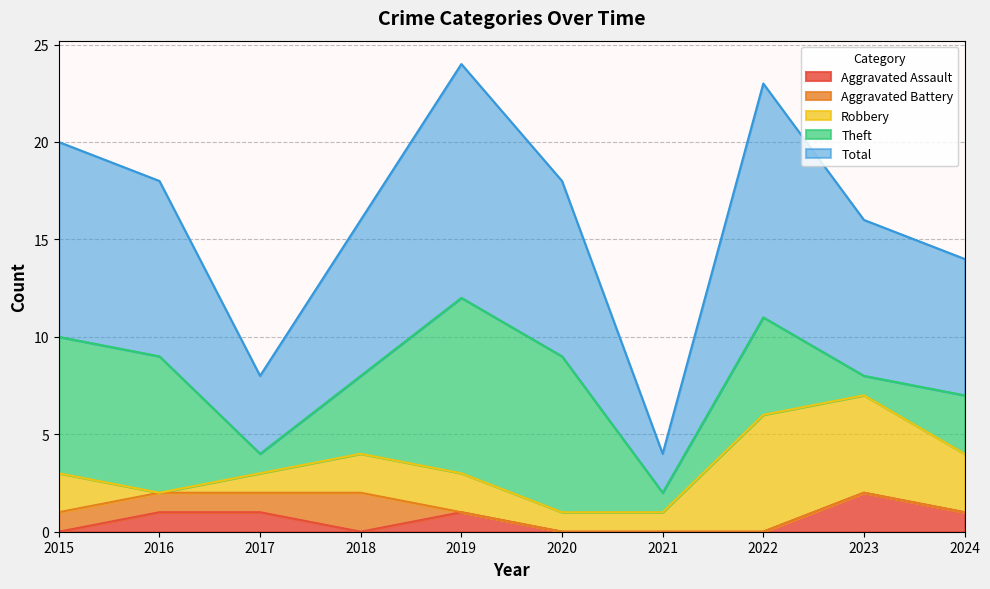

Reading left to right, extract all data points from this chart.

Aggravated Assault: 0	1	1	0	1	0	0	0	2	1
Aggravated Battery: 1	1	1	2	0	0	0	0	0	0
Robbery: 2	0	1	2	2	1	1	6	5	3
Theft: 7	7	1	4	9	8	1	5	1	3
Total: 10	9	4	8	12	9	2	12	8	7